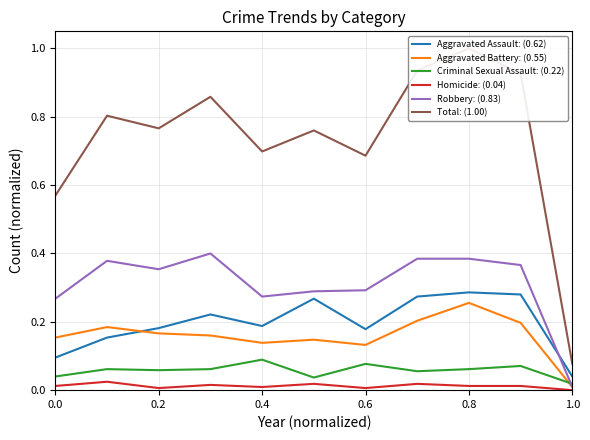

Which series has the widest spread of values?

Total